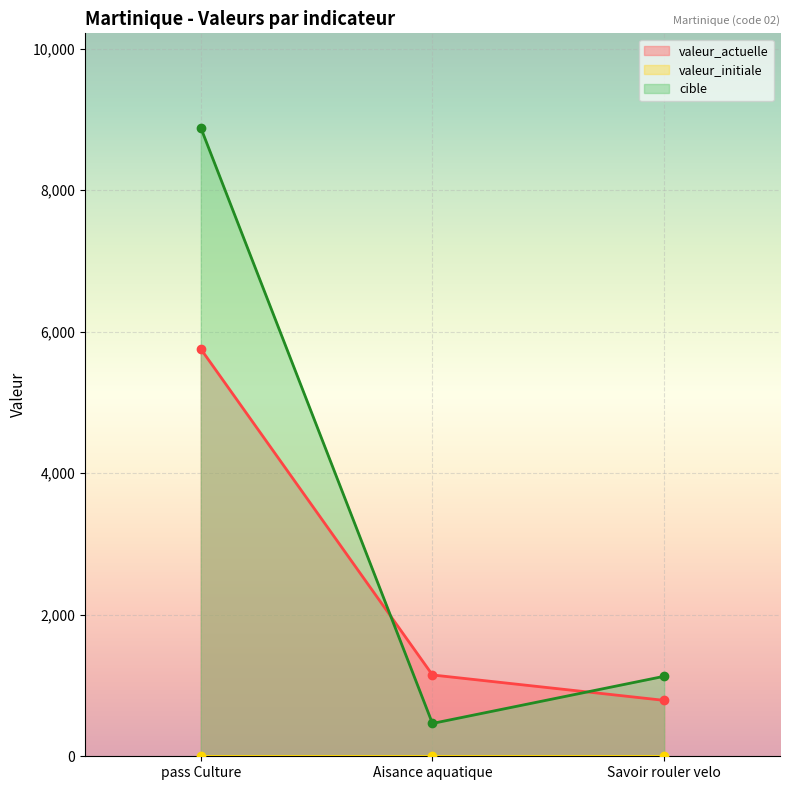

Is it true that cible equals 494 at Savoir rouler velo?

False